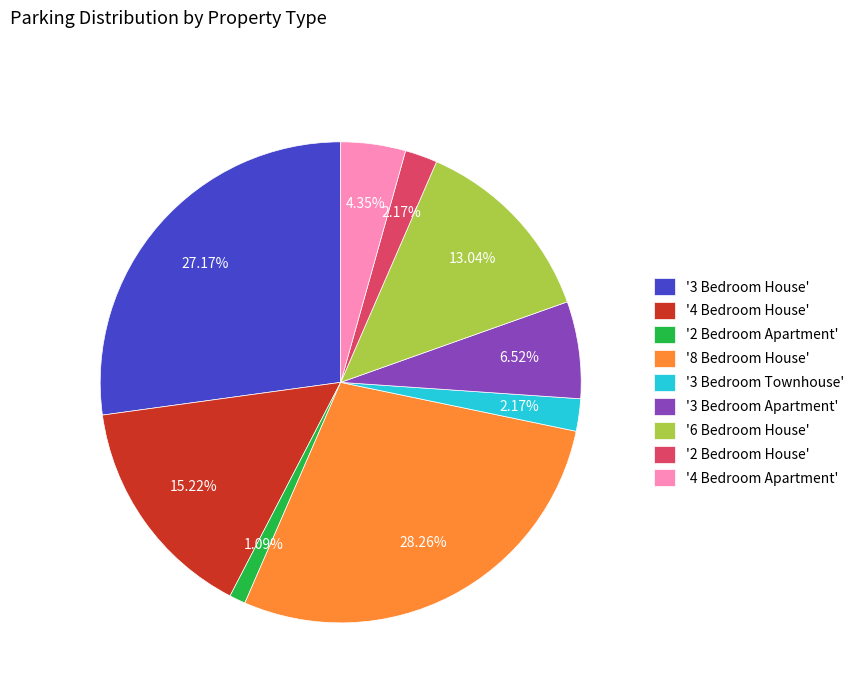

To the nearest percent, what is the average slice percentage?

11%